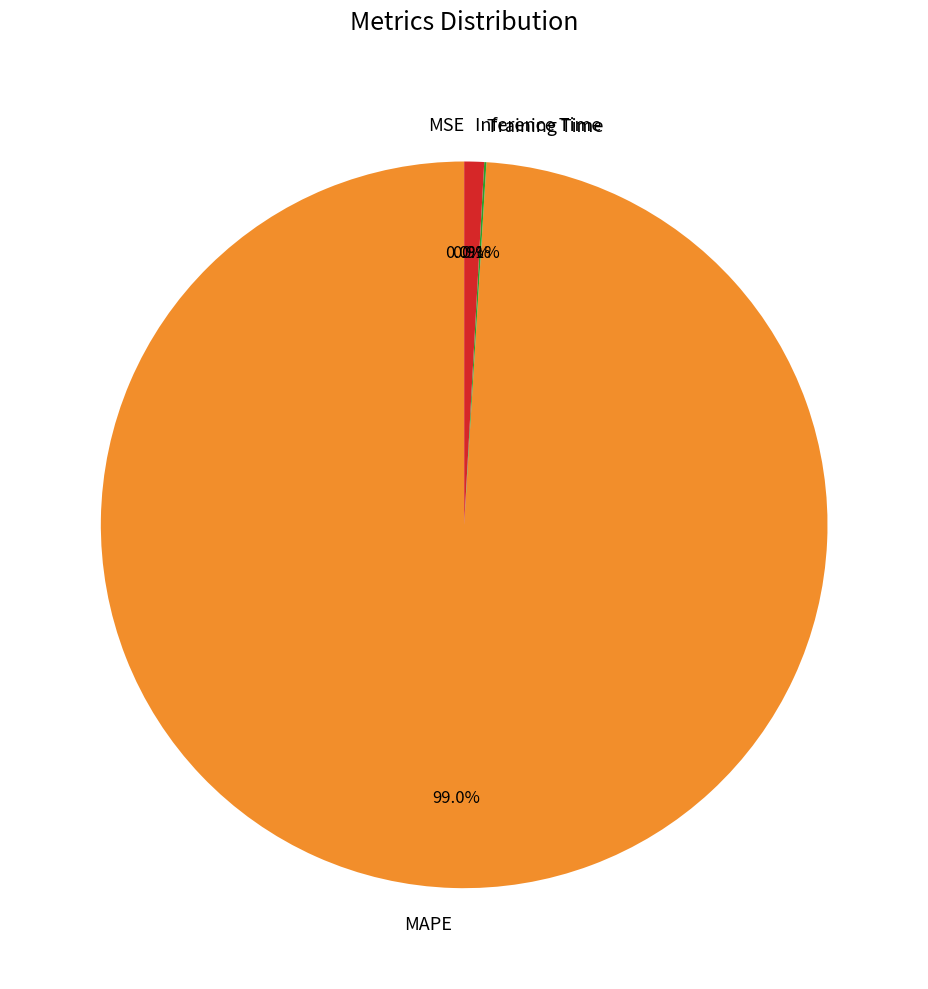

What is the largest slice in the pie chart?

MAPE